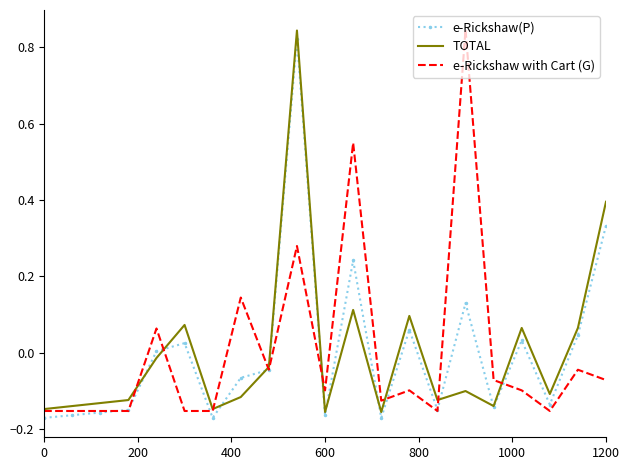

Reading left to right, what are all the values shown in this chart?

e-Rickshaw(P): -0.2	-0.2	-0.2	-0.2	0.0	0.0	-0.2	-0.1	-0.0	0.8	-0.2	0.2	-0.2	0.1	-0.2	0.1	-0.1	0.0	-0.1	0.0	0.3
TOTAL: -0.1	-0.1	-0.1	-0.1	-0.0	0.1	-0.1	-0.1	-0.0	0.8	-0.2	0.1	-0.2	0.1	-0.1	-0.1	-0.1	0.1	-0.1	0.1	0.4
e-Rickshaw with Cart (G): -0.2	-0.2	-0.2	-0.2	0.1	-0.2	-0.2	0.1	-0.0	0.3	-0.1	0.5	-0.1	-0.1	-0.2	0.8	-0.1	-0.1	-0.2	-0.0	-0.1